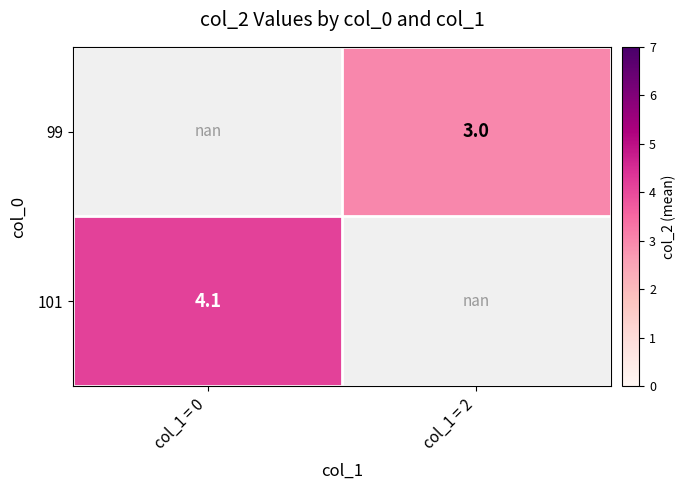

The value of 99 at col_1 = 2 is 0.7. True or false?

False